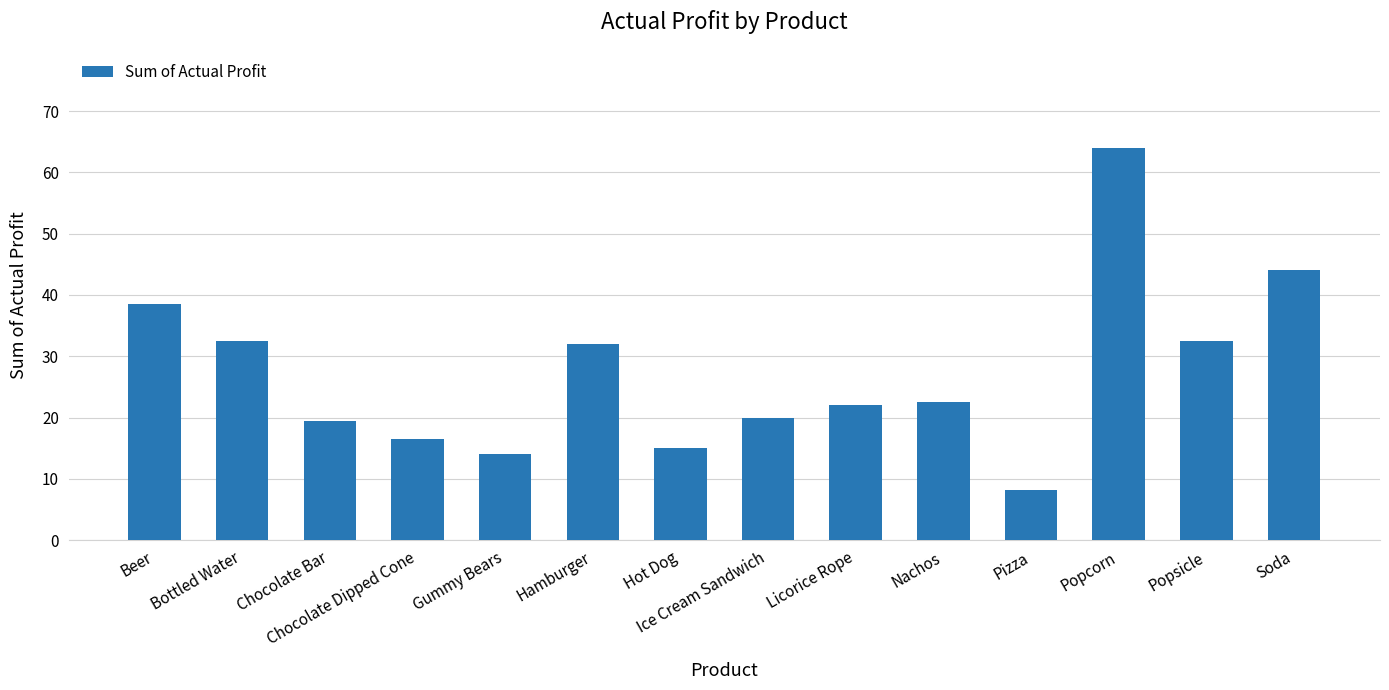

Which category has the highest value across all series?

Popcorn